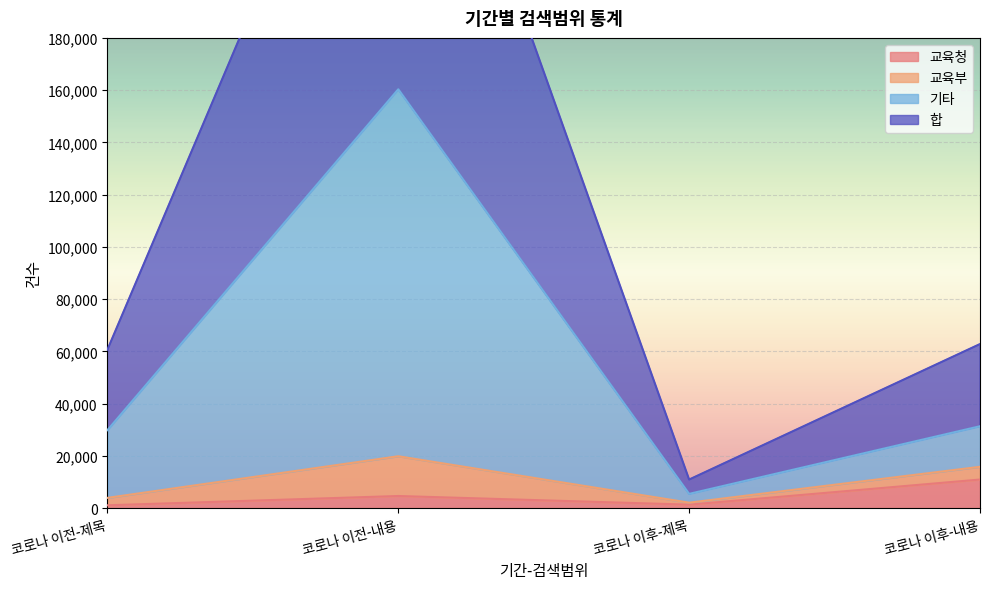

True or false: 교육청 has more than 2 interior local peaks.

False